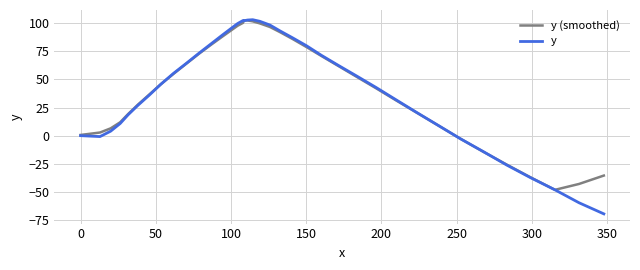

Which series has the largest range (max minus min)?

y